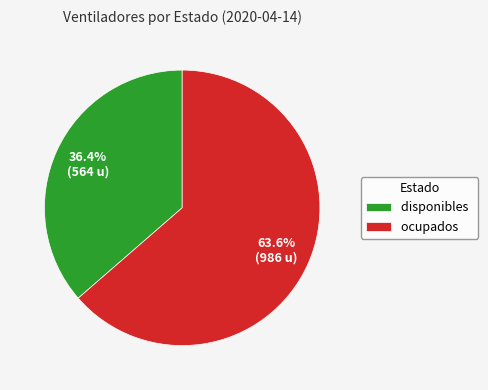

Between disponibles and ocupados, which is larger?

ocupados